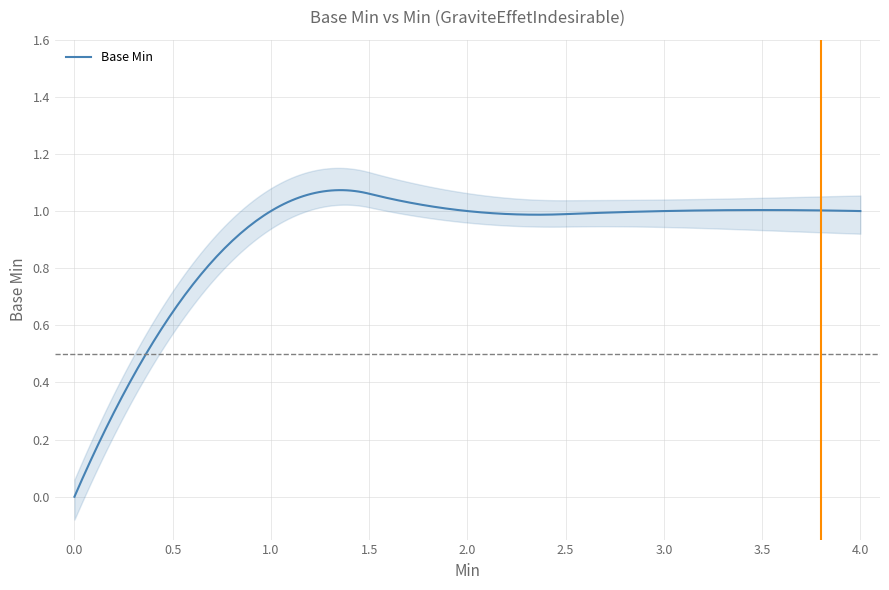

How many positive values are there?

4